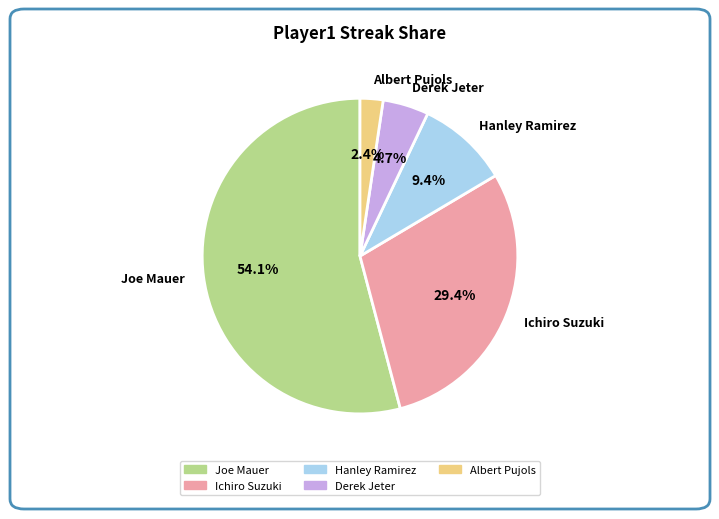

To the nearest percent, what is the difference between the largest and smallest slice percentages?

52%